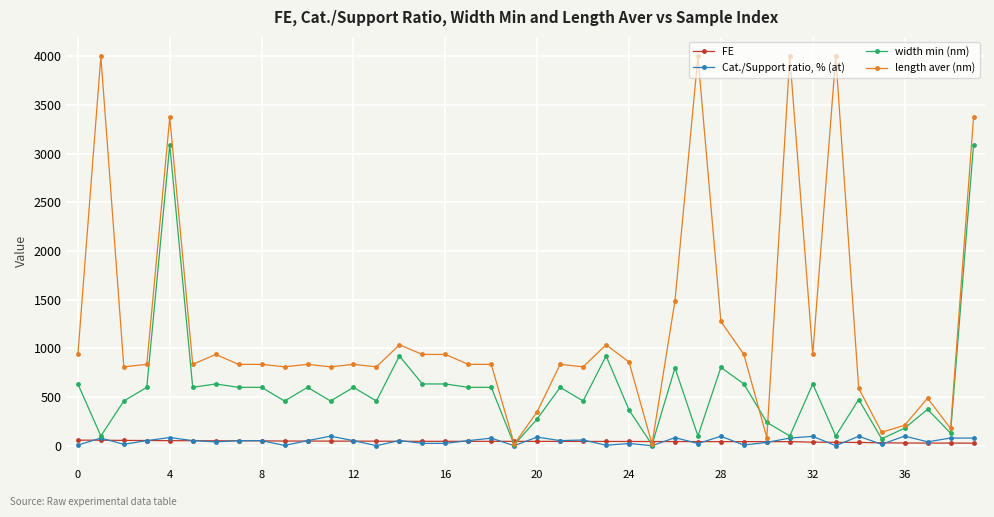

What is the average value of the length aver (nm) series?

1193.1